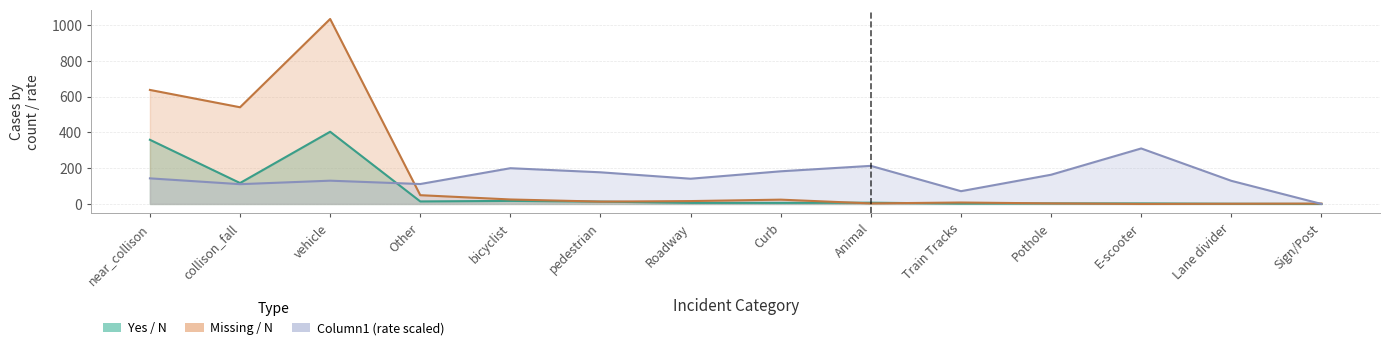

Reading left to right, transcribe all the data shown in this chart.

Yes / N: near_collison=359.0	collison_fall=117.0	vehicle=404.0	Other=14.0	bicyclist=17.0	pedestrian=13.0	Roadway=6.0	Curb=6.0	Animal=7.0	Train Tracks=2.0	Pothole=3.0	E-scooter=3.0	Lane divider=1.0	Sign/Post=0.0
Missing / N: near_collison=638.0	collison_fall=541.0	vehicle=1035.0	Other=49.0	bicyclist=25.0	pedestrian=13.0	Roadway=16.0	Curb=24.0	Animal=3.0	Train Tracks=8.0	Pothole=3.0	E-scooter=0.0	Lane divider=1.0	Sign/Post=2.0
Column1: near_collison=143.1	collison_fall=110.6	vehicle=130.1	Other=111.5	bicyclist=199.9	pedestrian=177.0	Roadway=141.1	Curb=182.6	Animal=213.1	Train Tracks=71.4	Pothole=163.4	E-scooter=310.5	Lane divider=129.4	Sign/Post=0.0